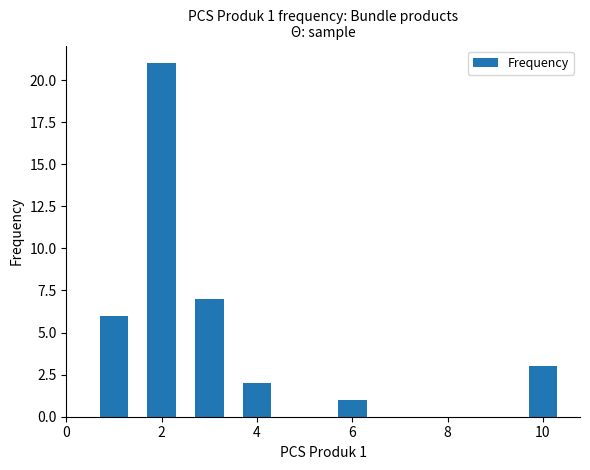

What is the difference between the maximum and minimum values?

20